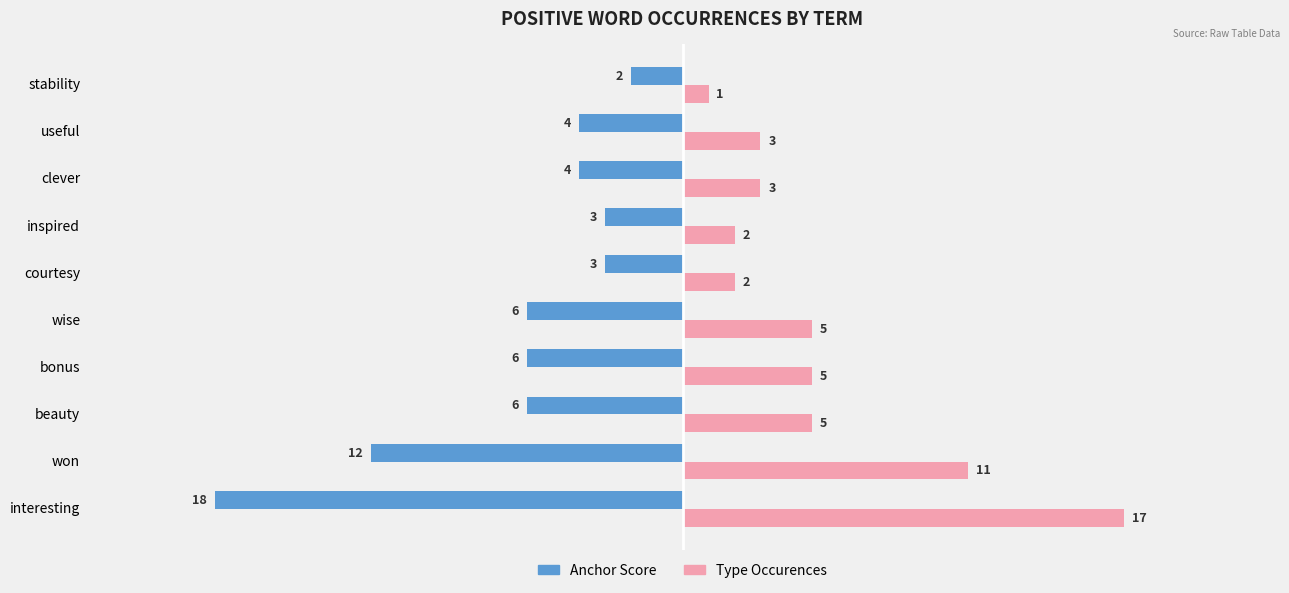

What is the spread (max minus min) of values at wise?

11